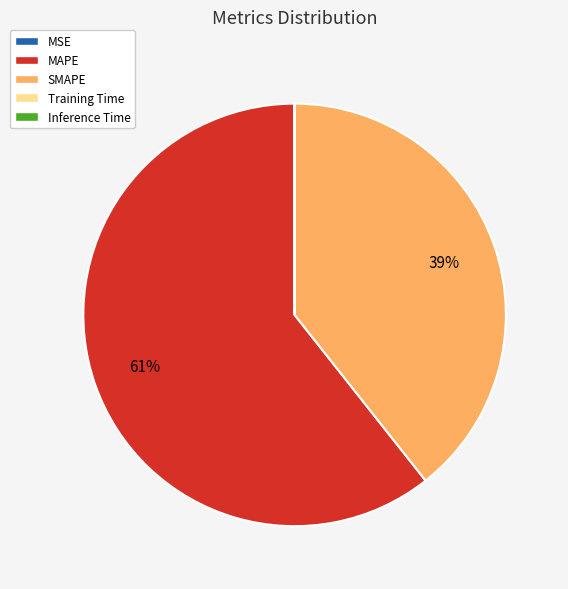

What is the largest slice in the pie chart?

MAPE